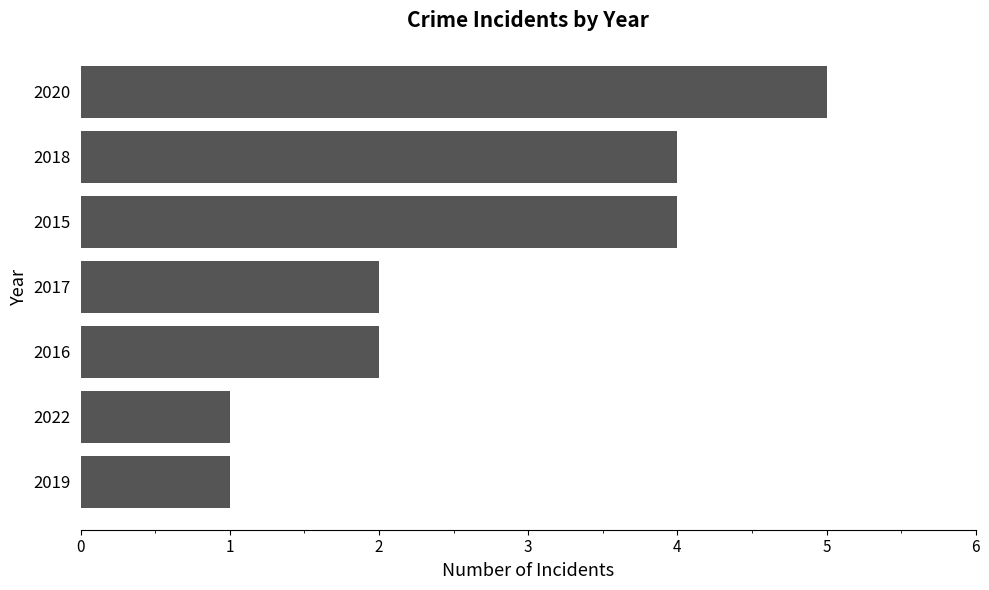

What is the approximate value at 2018?

4